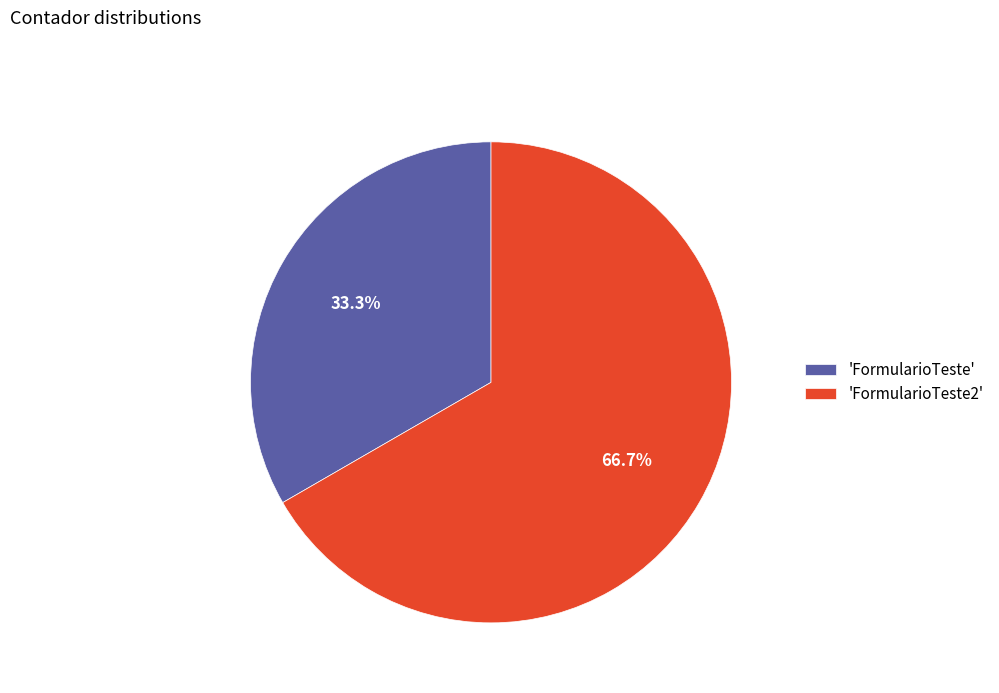

Rank the categories by value from lowest to highest.

'FormularioTeste', 'FormularioTeste2'